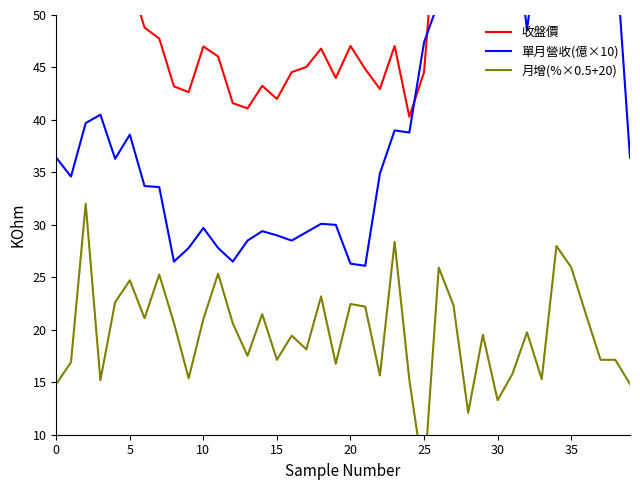

True or false: 月增(%×0.5+20) has more than 0 interior local peaks.

True